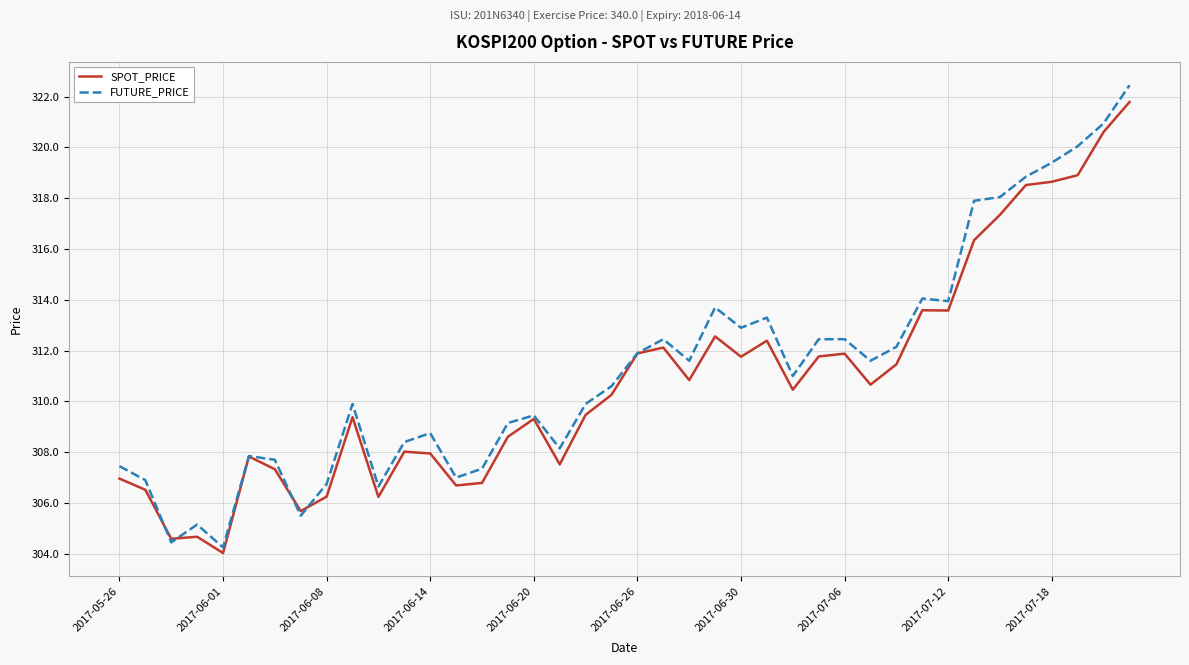

Which series has the largest range (max minus min)?

FUTURE_PRICE